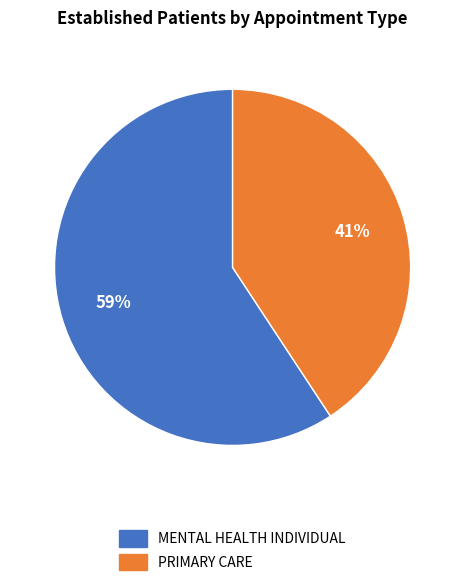

Which category has the biggest portion of the pie?

MENTAL HEALTH INDIVIDUAL